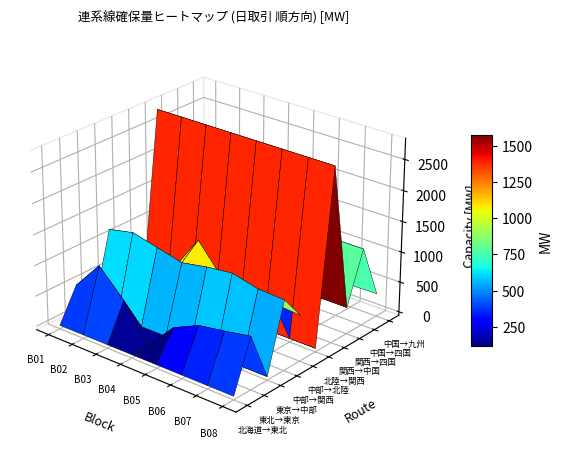

Which series has the largest total across all categories?

関西→中国